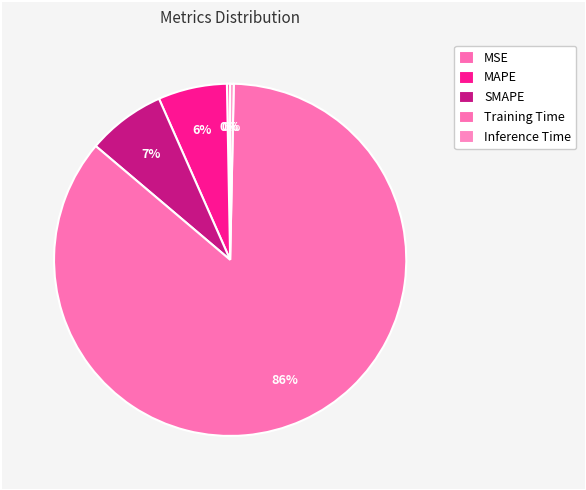

To the nearest percent, what portion does MAPE represent?

6%